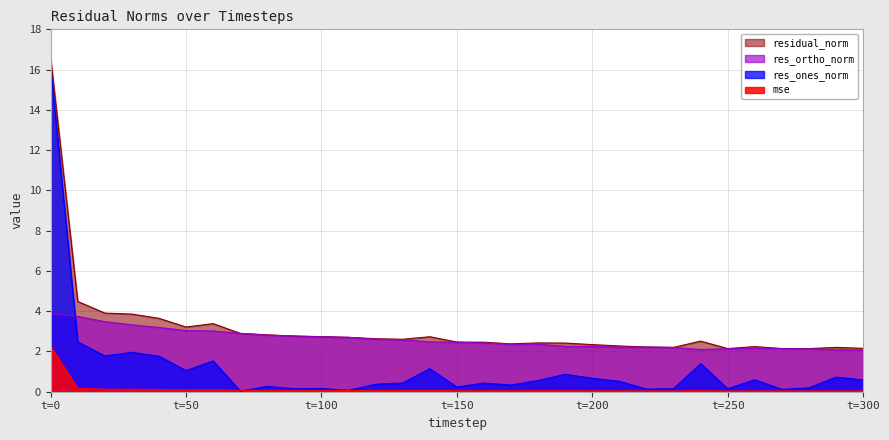

Which series has the largest range (max minus min)?

res_ones_norm